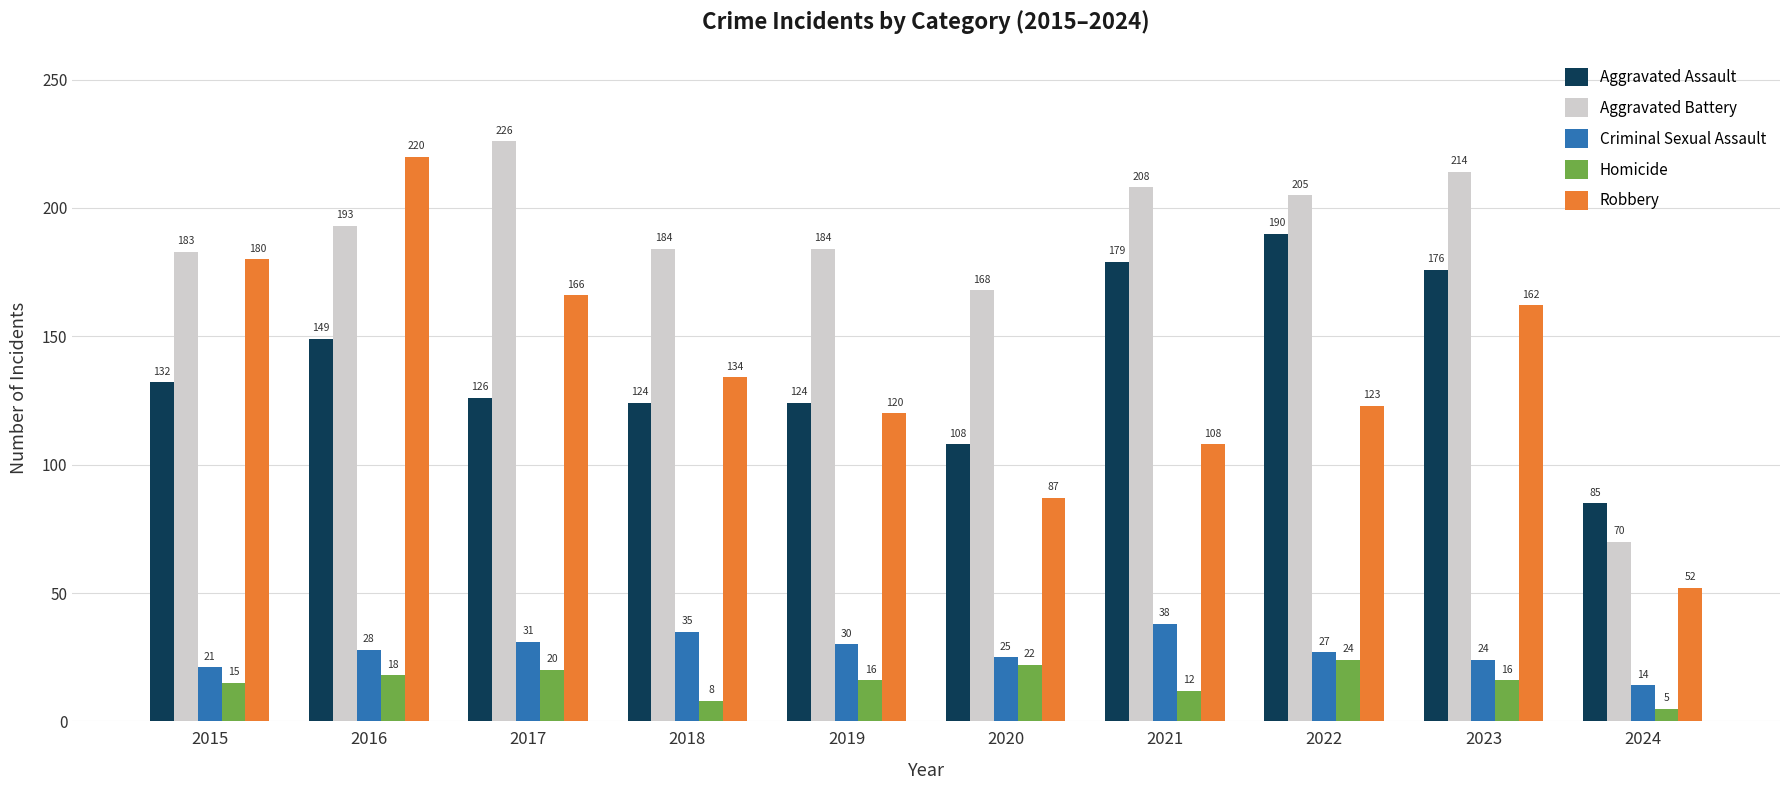

The value of Homicide at 2015 is 15. True or false?

True